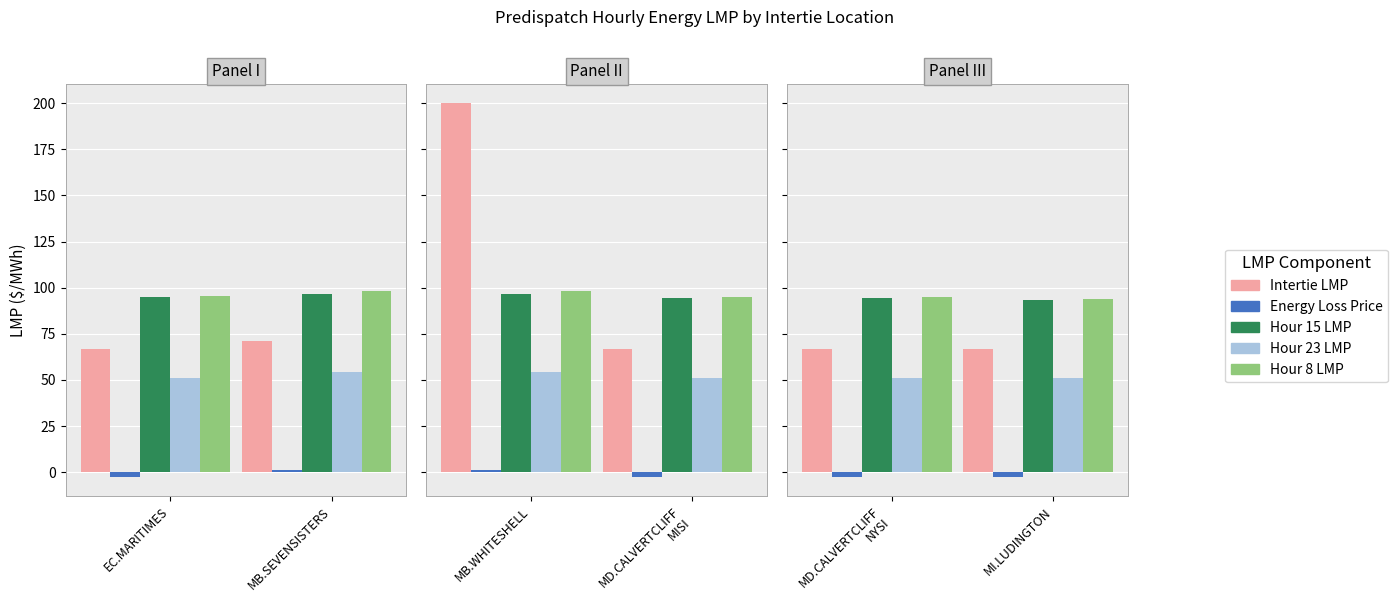

Is it true that Intertie LMP equals 70.9 at MB.SEVENSISTERS?

True